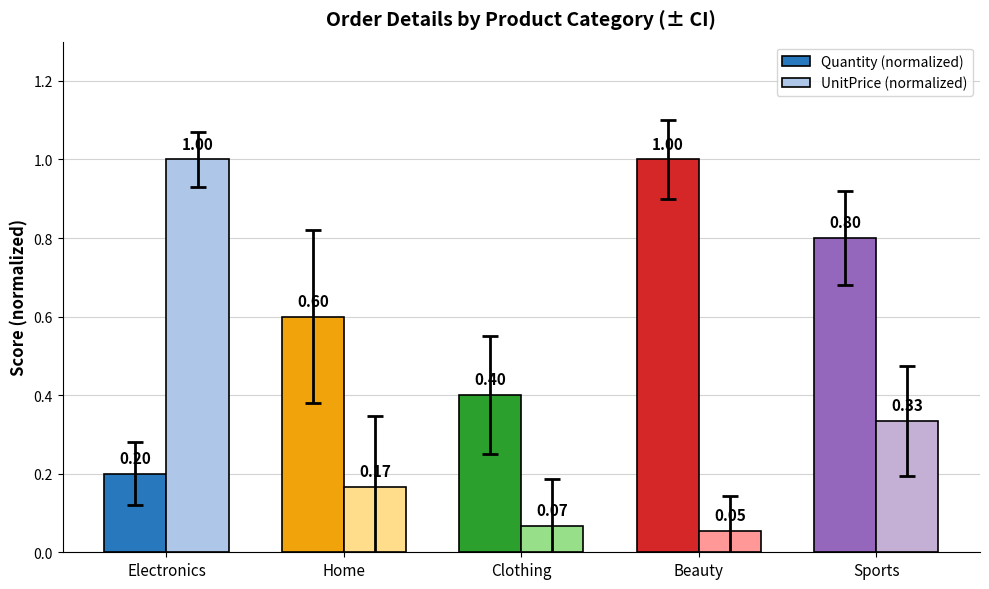

What is the difference between the maximum and minimum values in the UnitPrice (normalized) series?

0.9